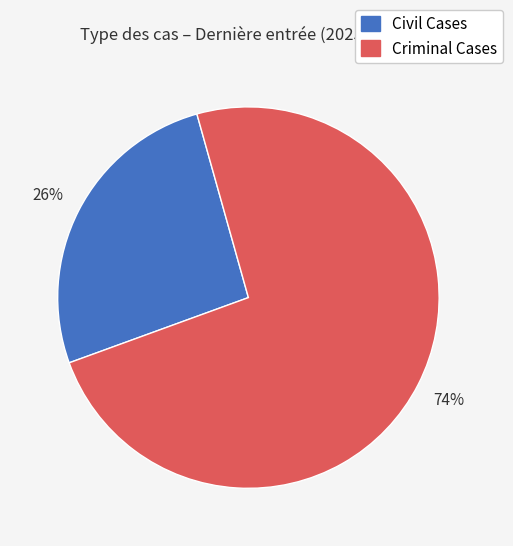

Is there any slice that represents more than half of the pie?

Yes